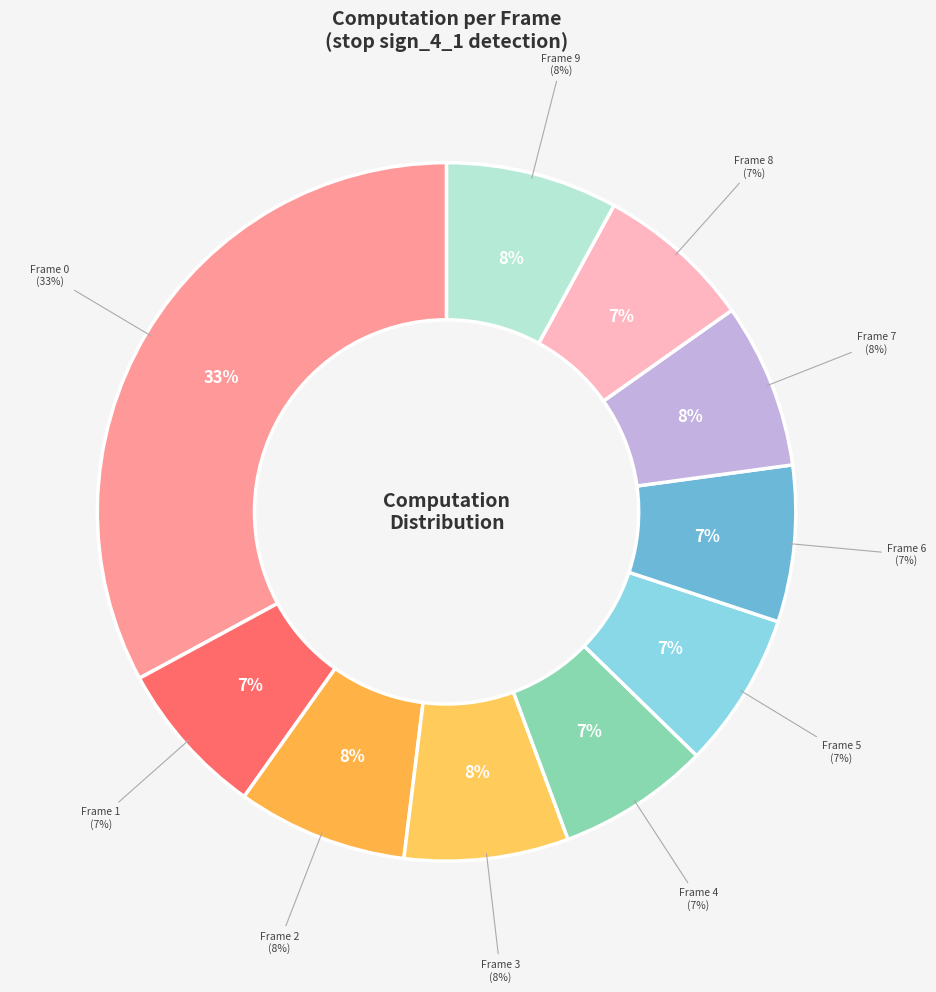

Do Frame 17 and Frame 19 together represent more than half of the pie?

No